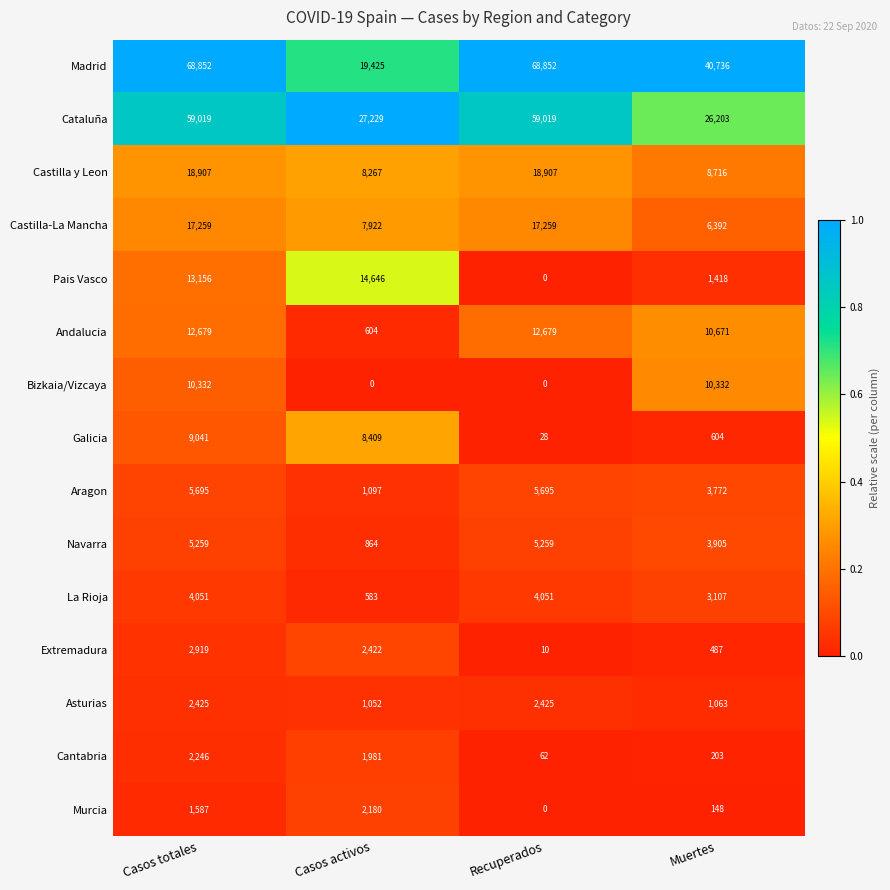

What is the greatest value displayed?

68852